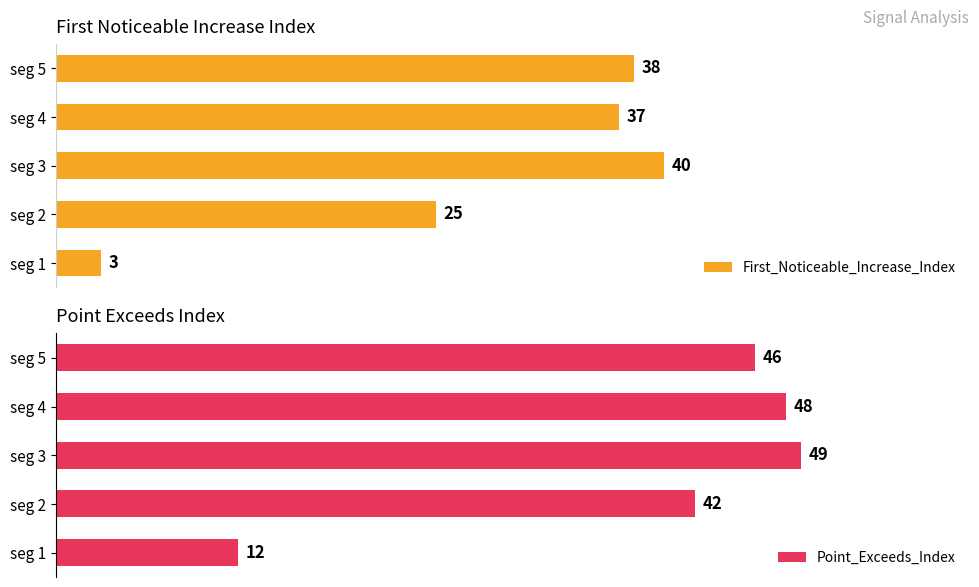

What is the minimum value for First_Noticeable_Increase_Index?

3